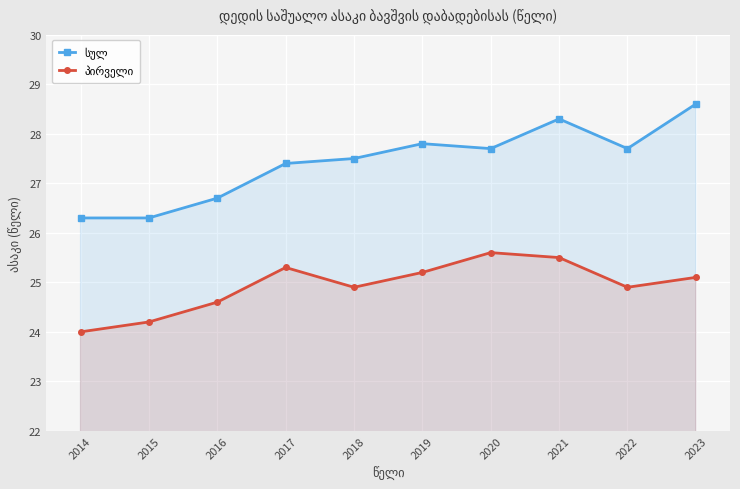

Rank the series at 2019 from lowest to highest value.

პირველი, სულ